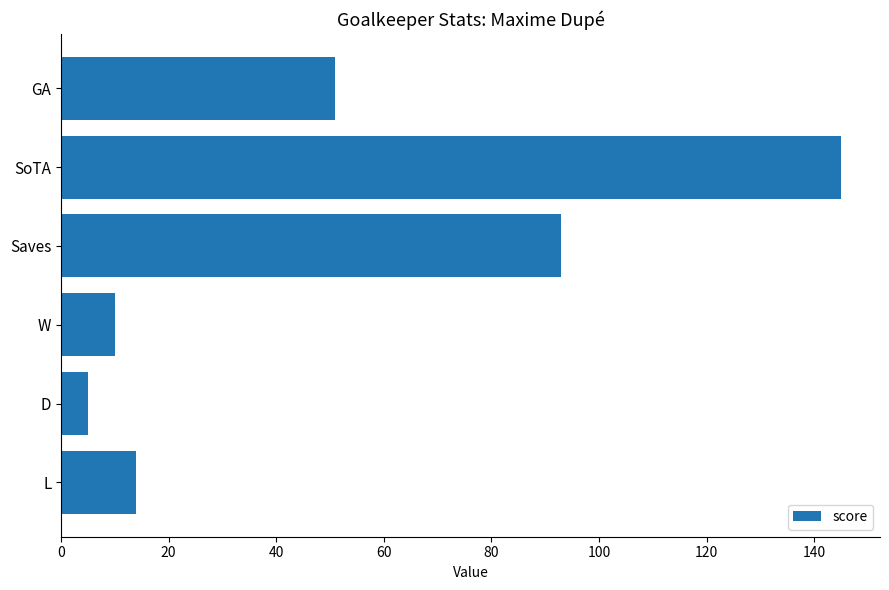

What is the difference between the maximum and minimum values?

140